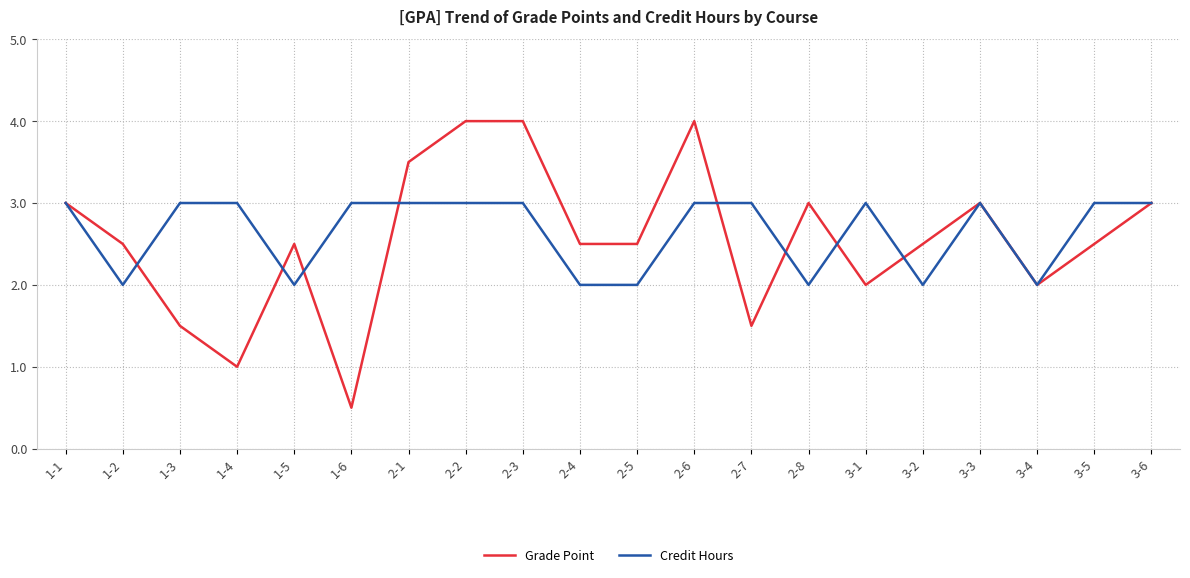

What is the sum of all Credit Hours values?

53.0